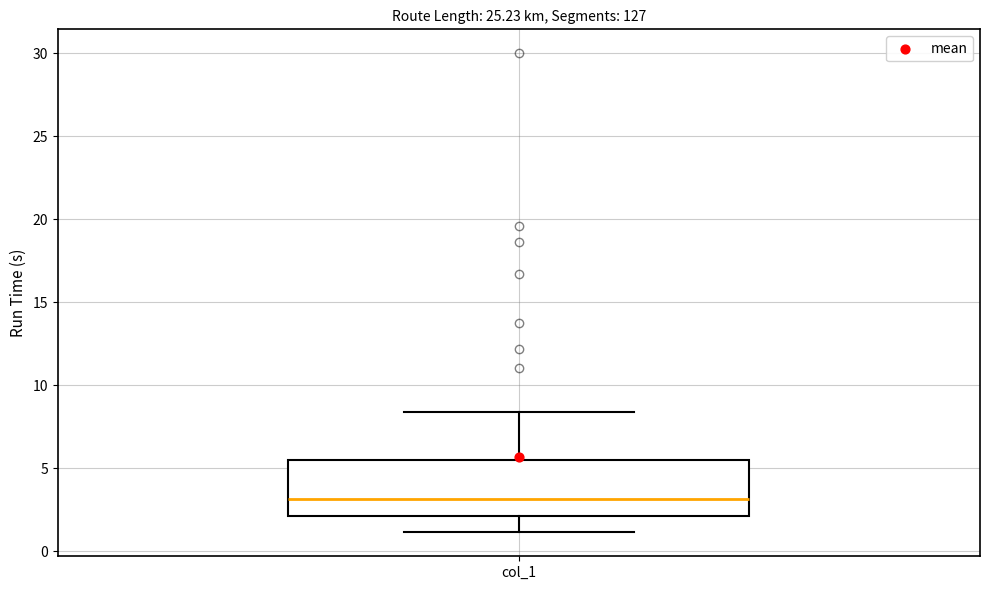

Read this box plot against the y-axis: the position of the median line, the range covered by the box, and the ends of both whiskers. The values are not printed on the chart, so give them approximately, as read against the axis.

median 3.0, box 2.0 to 5.5, whiskers 1.0 to 8.5